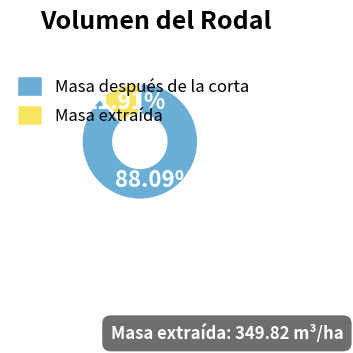

Is there any slice that represents more than half of the pie?

Yes